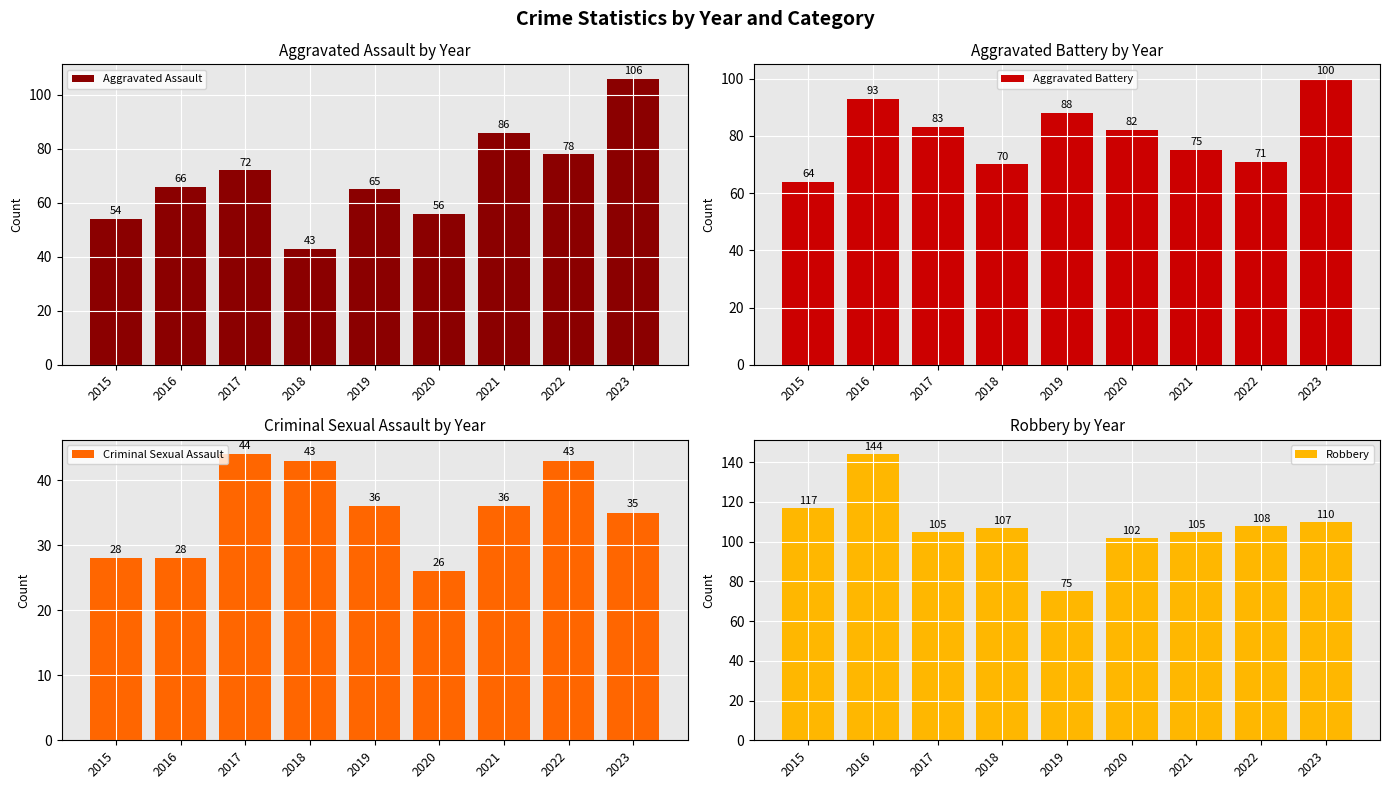

Reading left to right, what are all the values shown in this chart?

Aggravated Assault: 54	66	72	43	65	56	86	78	106
Aggravated Battery: 64	93	83	70	88	82	75	71	100
Criminal Sexual Assault: 28	28	44	43	36	26	36	43	35
Robbery: 117	144	105	107	75	102	105	108	110